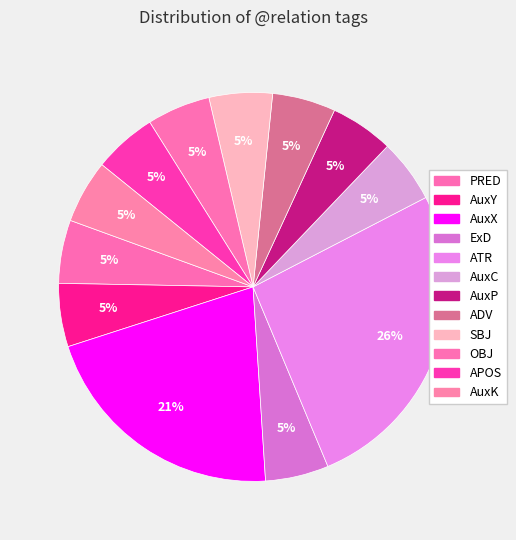

How many segments does this pie chart have?

12